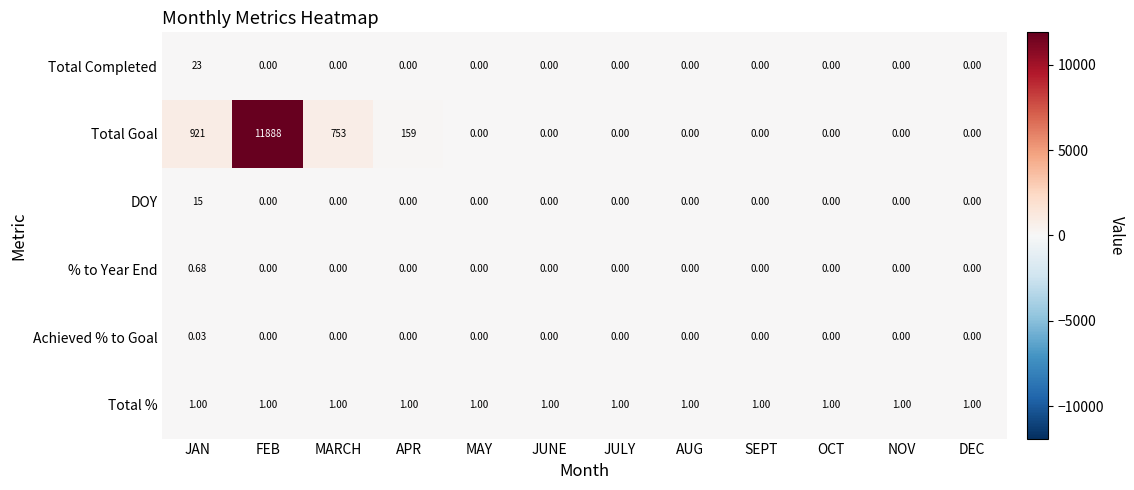

Rank the series by their maximum value, from lowest to highest.

Achieved % to Goal, % to Year End, Total %, DOY, Total Completed, Total Goal